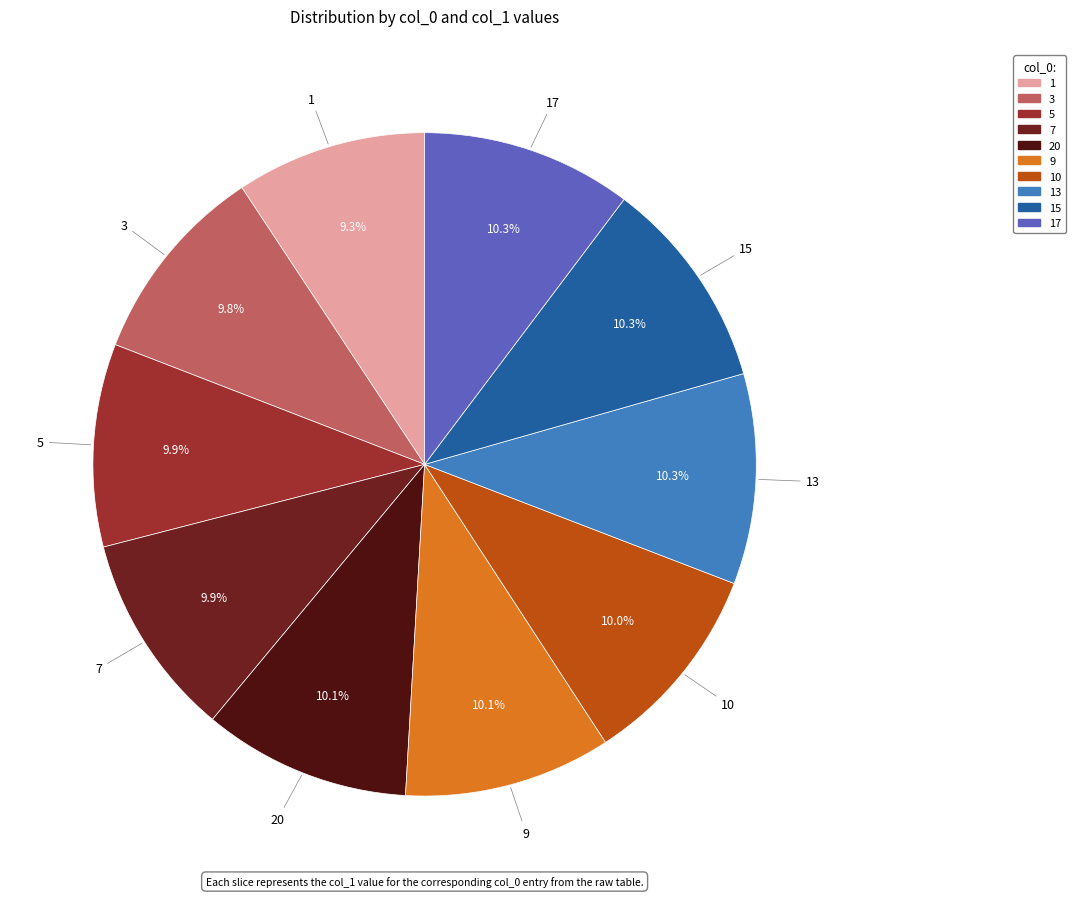

Count the number of slices in the pie.

10